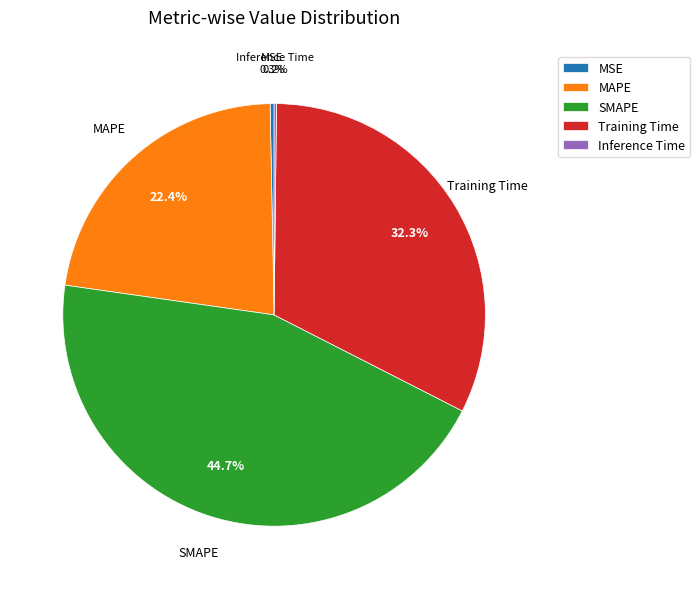

Is the sum of SMAPE and MSE greater than half?

No